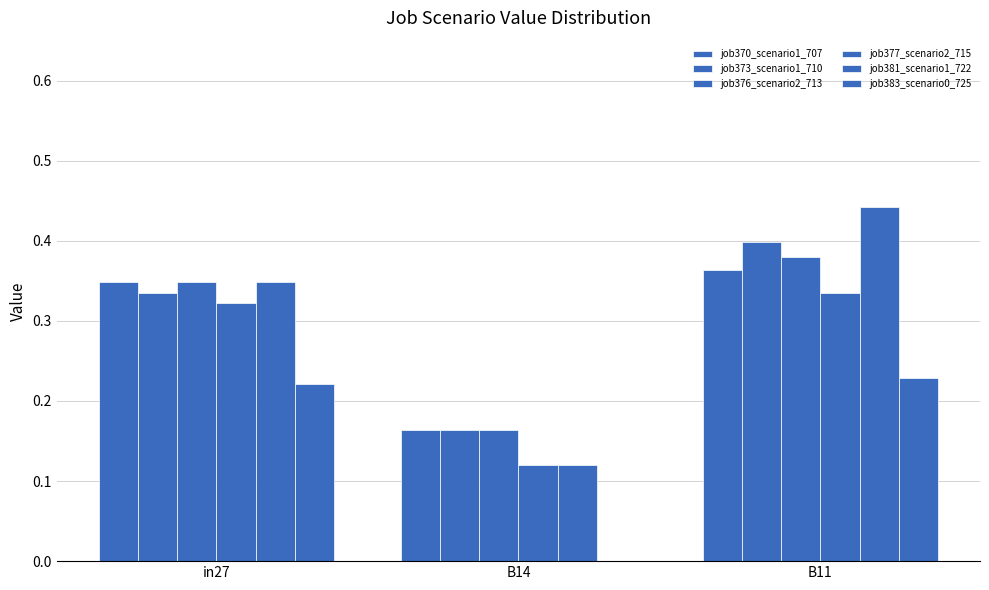

The job383_scenario0_725 series shows 0.2 at in27. True or false?

True